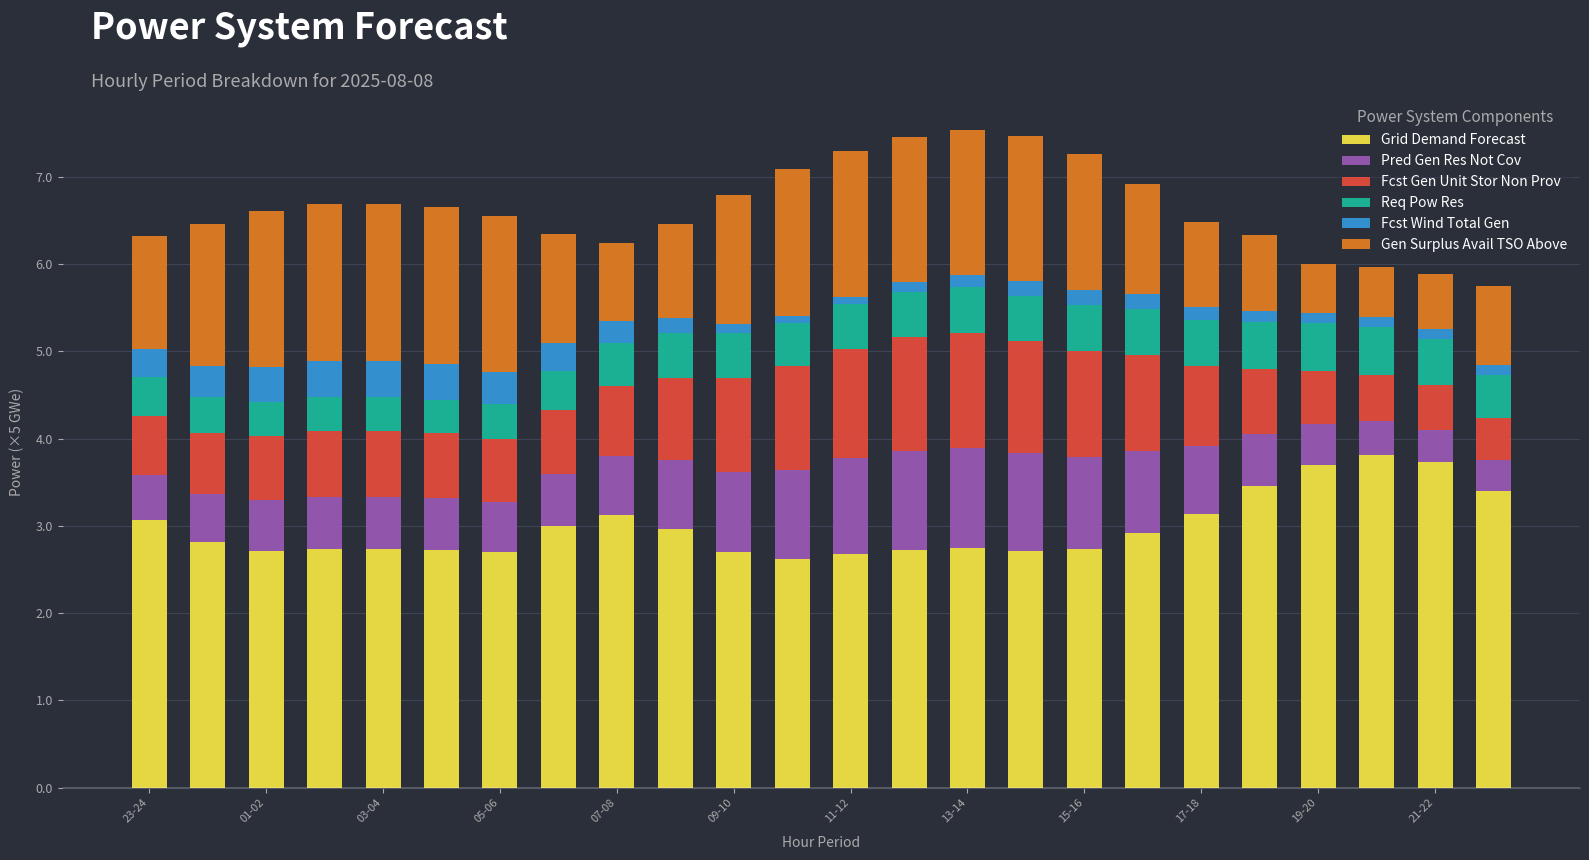

What is the sum of all Grid Demand Forecast values?

71.7